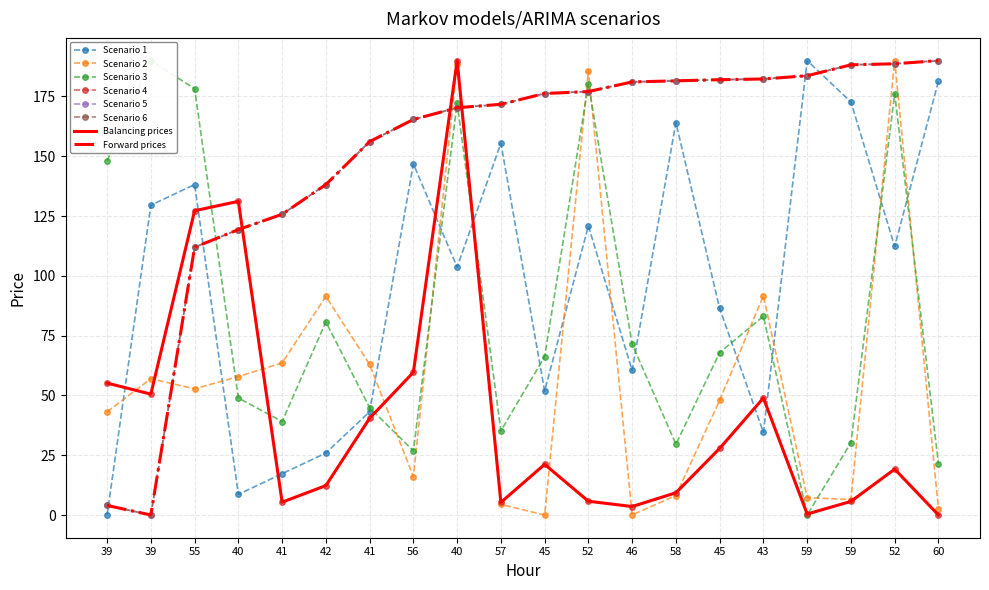

True or false: endLat has more than 2 points higher than both neighbors.

True